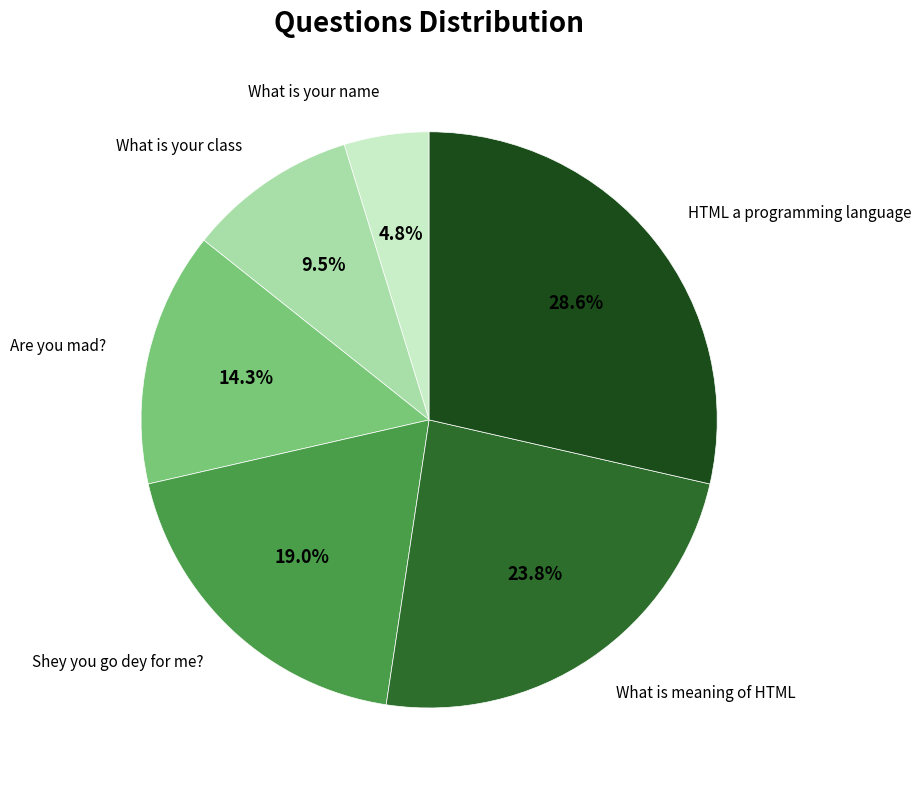

How many slices are in this pie chart?

6